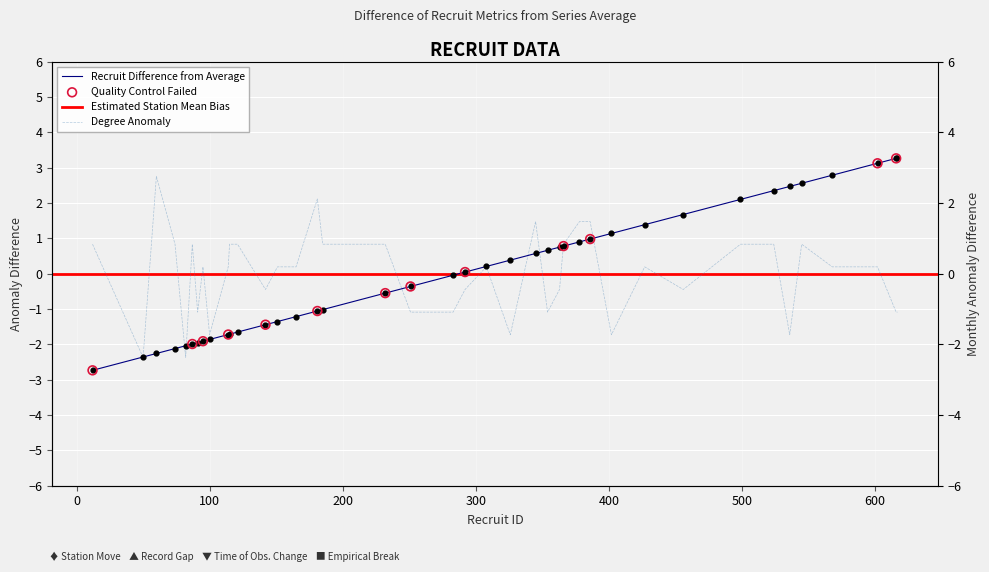

At which category is the sum across all series the highest?

545